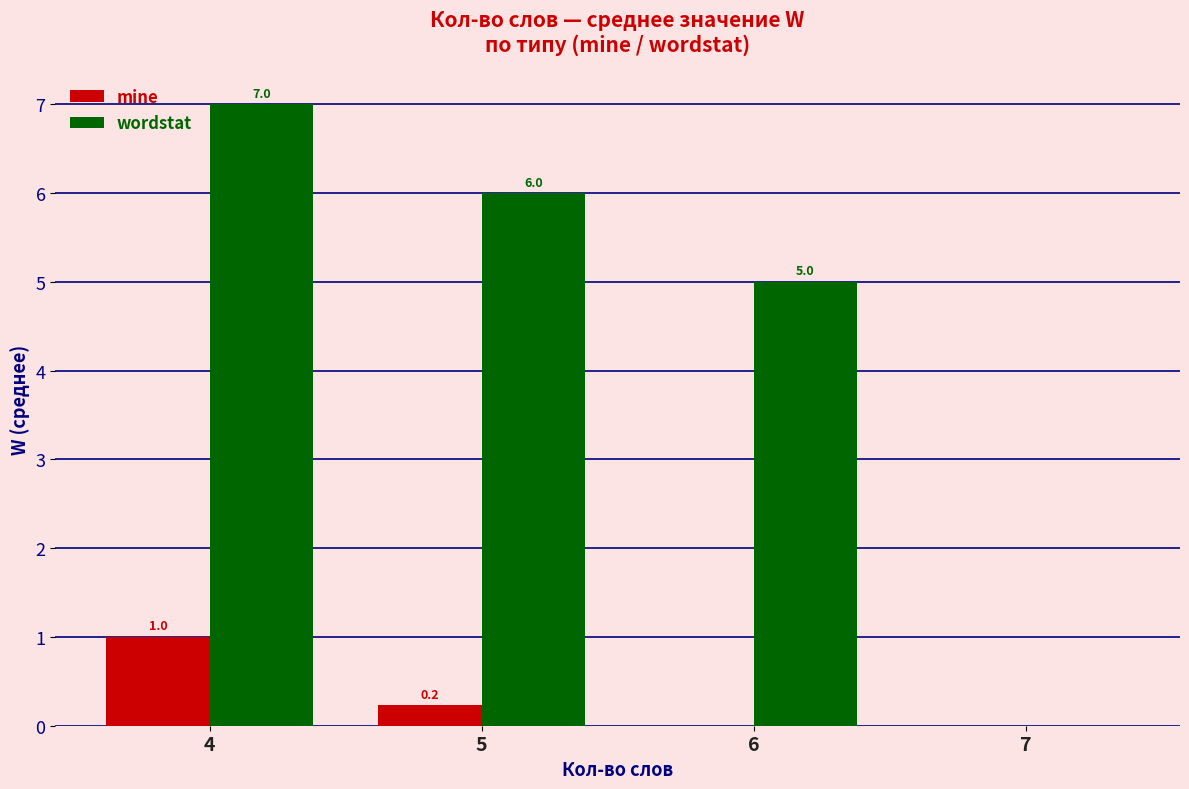

At which label is wordstat closest to 3?

6